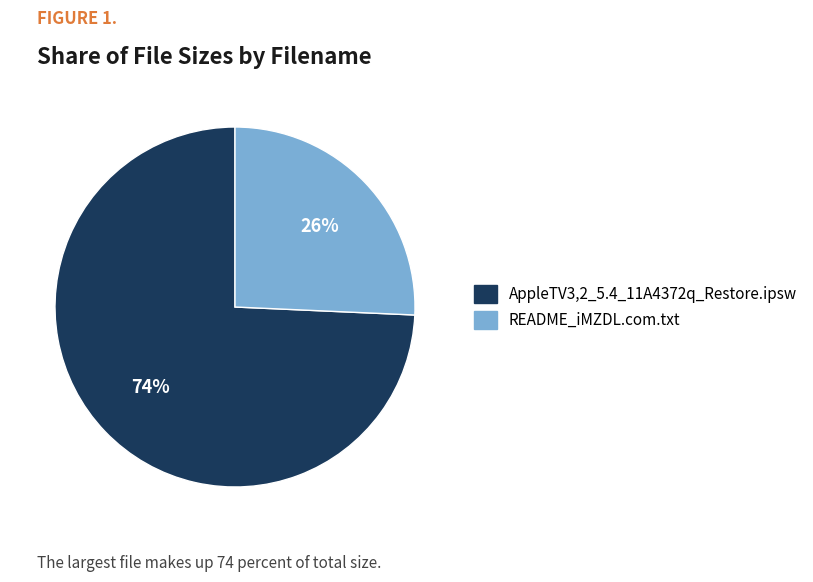

Is there any slice that represents more than half of the pie?

Yes